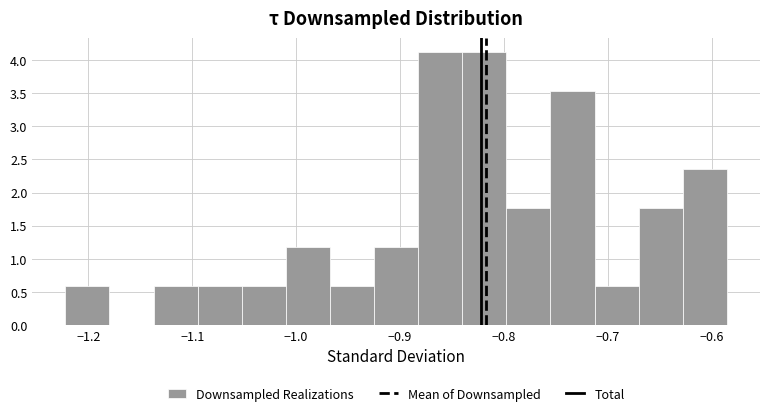

Reading left to right, transcribe this chart: for each bar, give the range it covers on the x-axis and its height. Neither the bar edges nor the heights are printed on the chart, so give them approximately, as read against the axes.

-1.22 to -1.18: 0.60
-1.18 to -1.14: 0
-1.14 to -1.09: 0.60
-1.09 to -1.05: 0.60
-1.05 to -1.01: 0.60
-1.01 to -0.97: 1.20
-0.97 to -0.93: 0.60
-0.93 to -0.88: 1.20
-0.88 to -0.84: 4.10
-0.84 to -0.80: 4.10
-0.80 to -0.76: 1.75
-0.76 to -0.71: 3.55
-0.71 to -0.67: 0.60
-0.67 to -0.63: 1.75
-0.63 to -0.59: 2.35